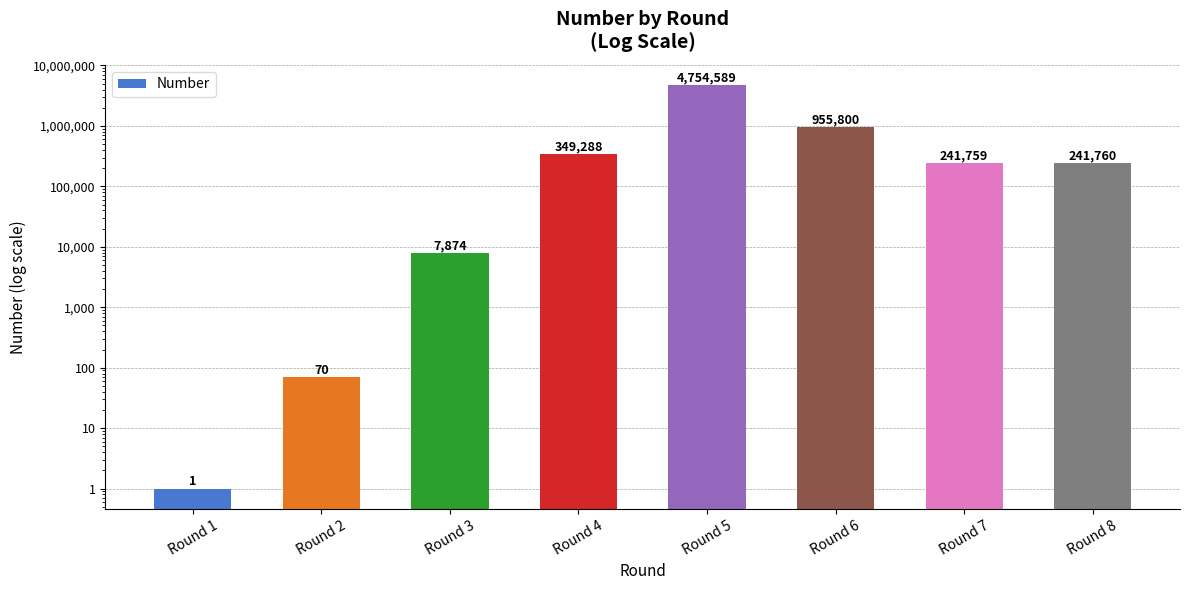

What is the sum of all values?

6551141